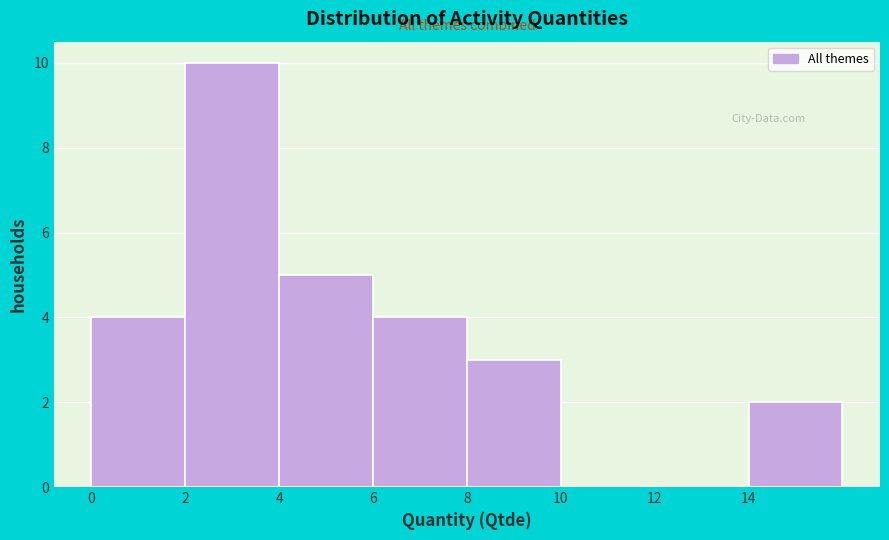

Reading left to right, transcribe this chart: for each bar, give the range it covers on the x-axis and its height. The values are not printed on the chart, so give them approximately, as read against the axis.

0 to 2: 4
2 to 4: 10
4 to 6: 5
6 to 8: 4
8 to 10: 3
10 to 12: 0
12 to 14: 0
14 to 16: 2